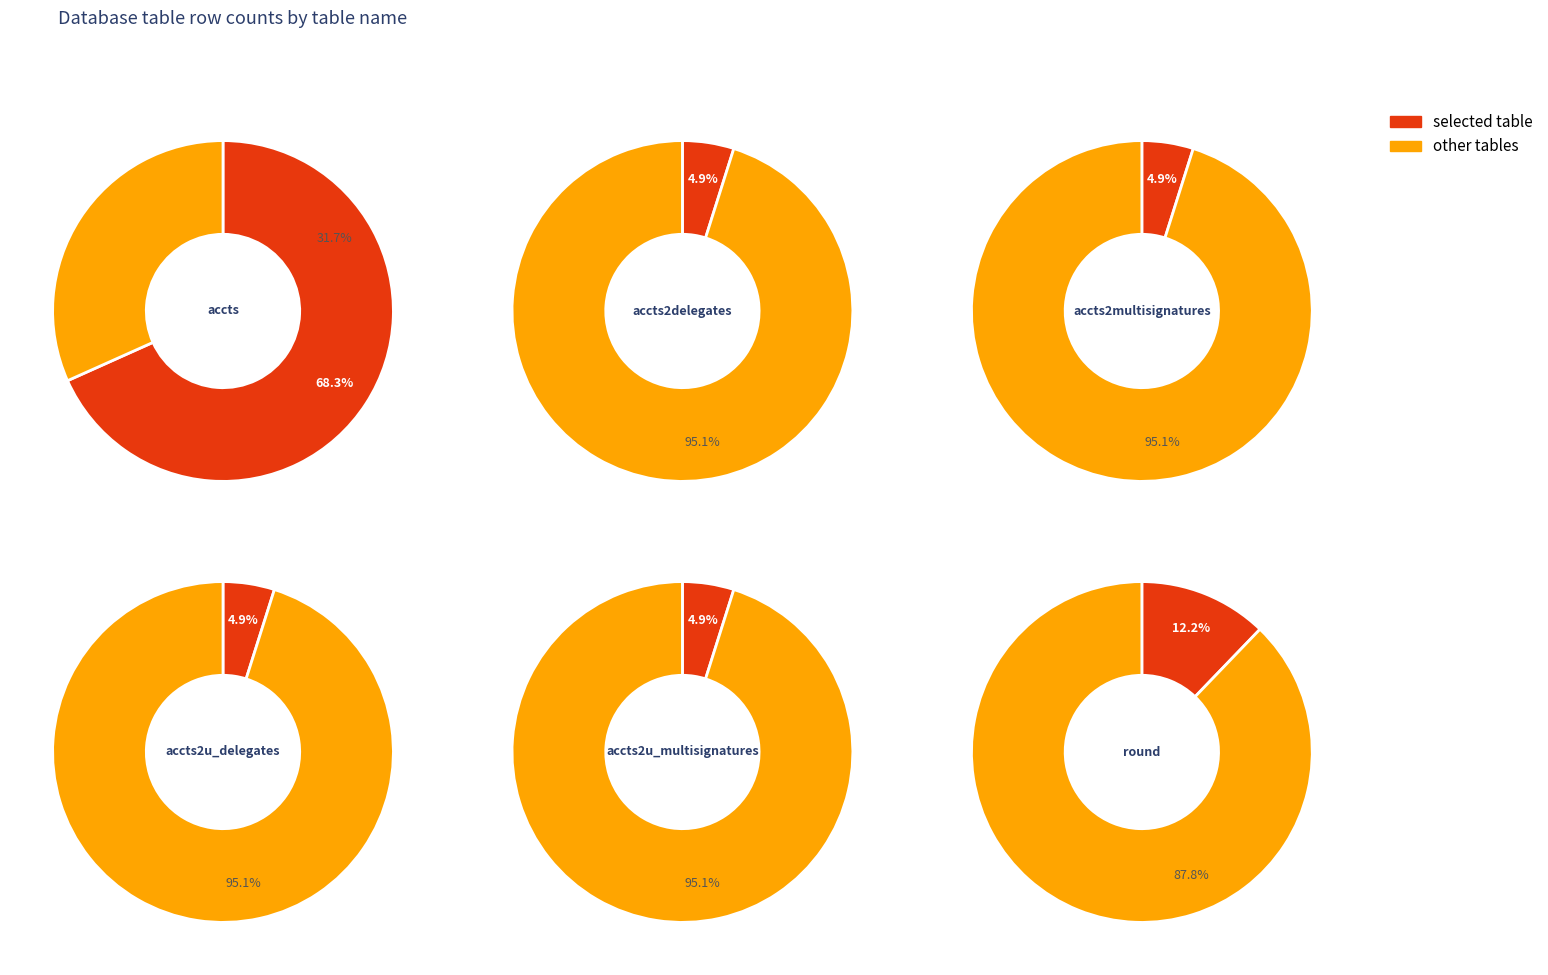

The mem_accounts2u_multisignatures slice represents 1% of the pie. True or false?

False